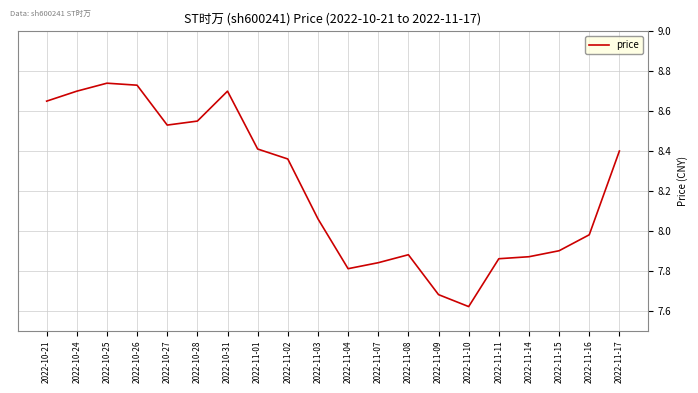

What is the sum of all values?

164.3